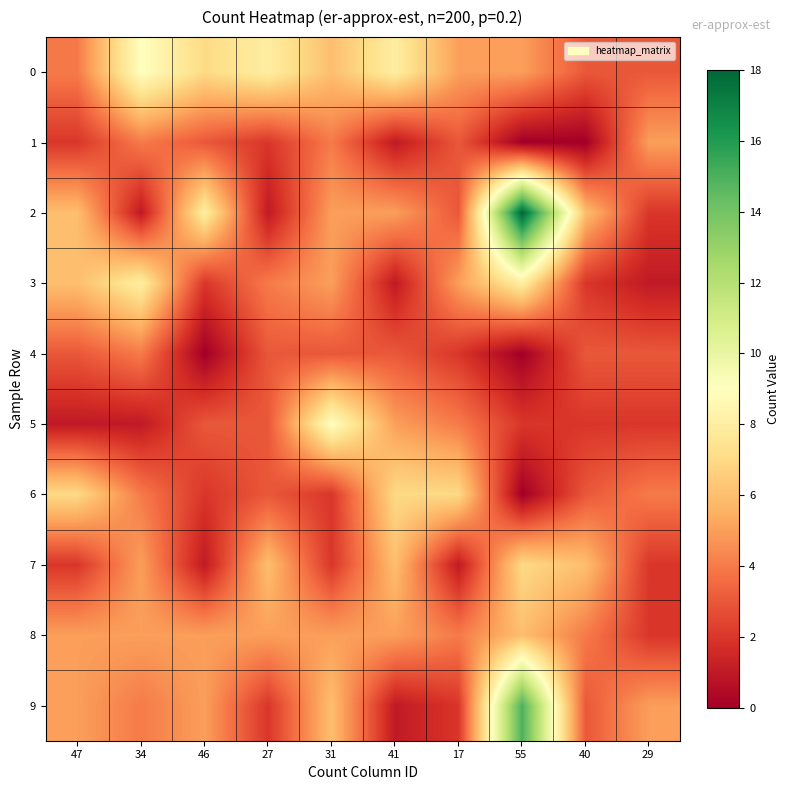

Rank the series by their maximum value, from lowest to highest.

4, 1, 8, 6, 7, 3, 0, 5, 9, 2